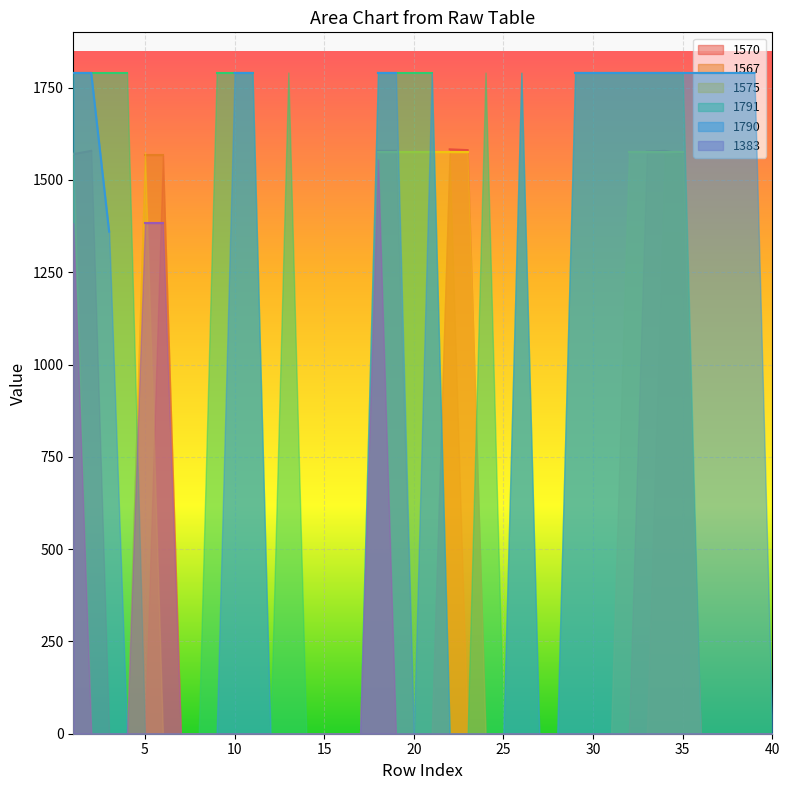

True or false: 1790 and 1575 intersect in this chart.

True